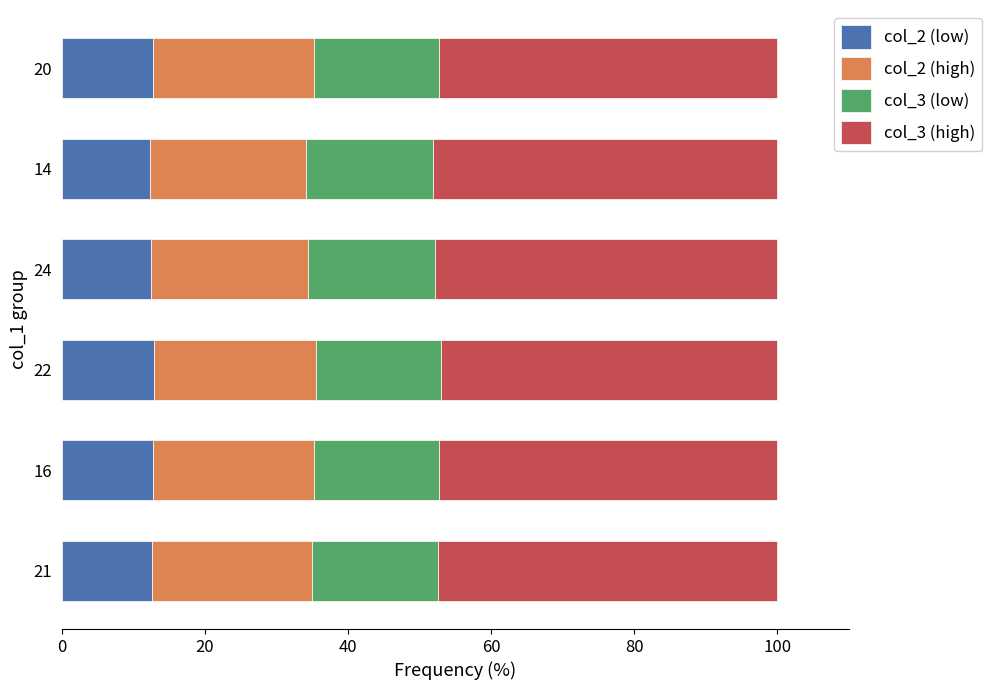

What is the average value of the col_2 (low) series?

12.6